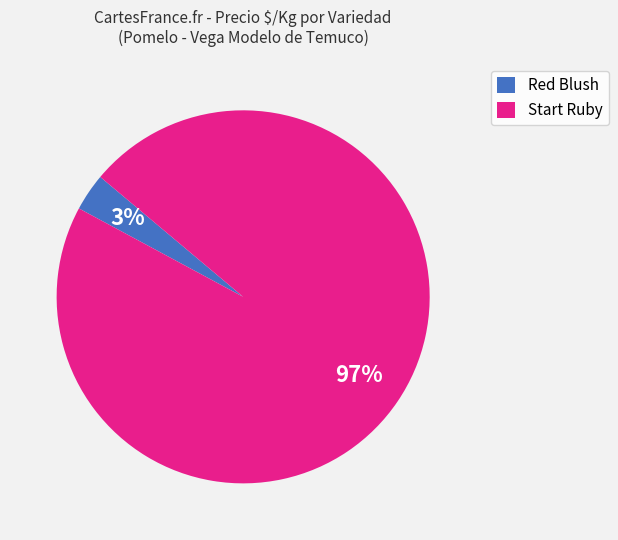

To the nearest percent, what portion does Start Ruby represent?

97%